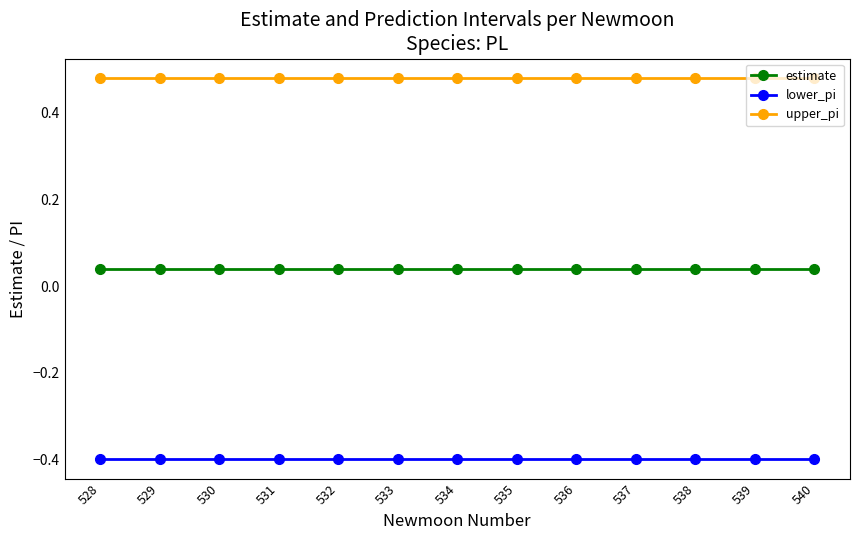

At 535, list the series in order from smallest to largest.

lower_pi, estimate, upper_pi